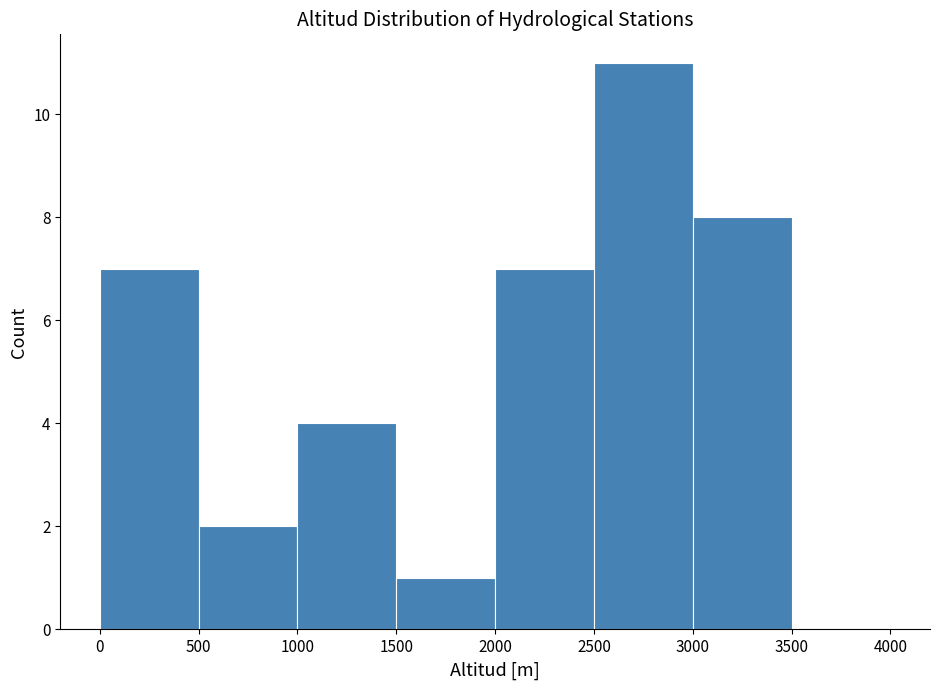

Which range on the x-axis has the tallest bar?

2500 to 3000